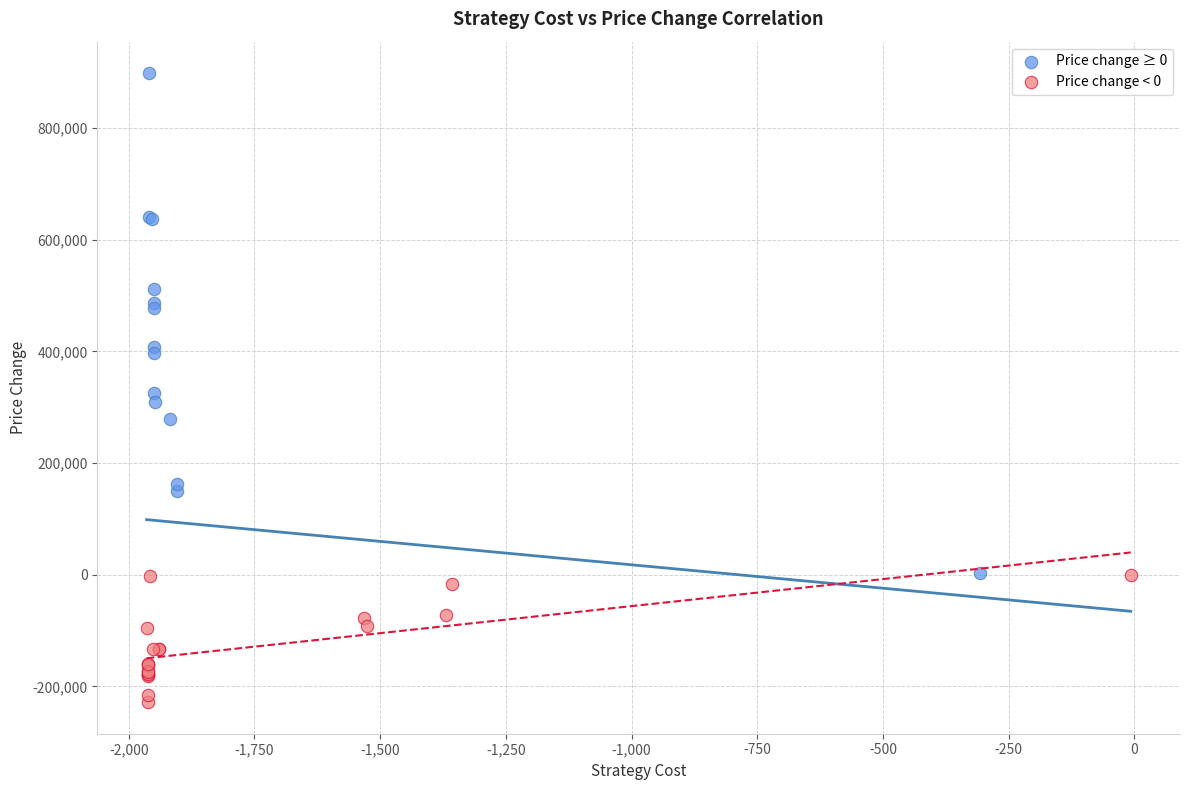

Which series has the largest Y range (max minus min)?

Price change ≥ 0